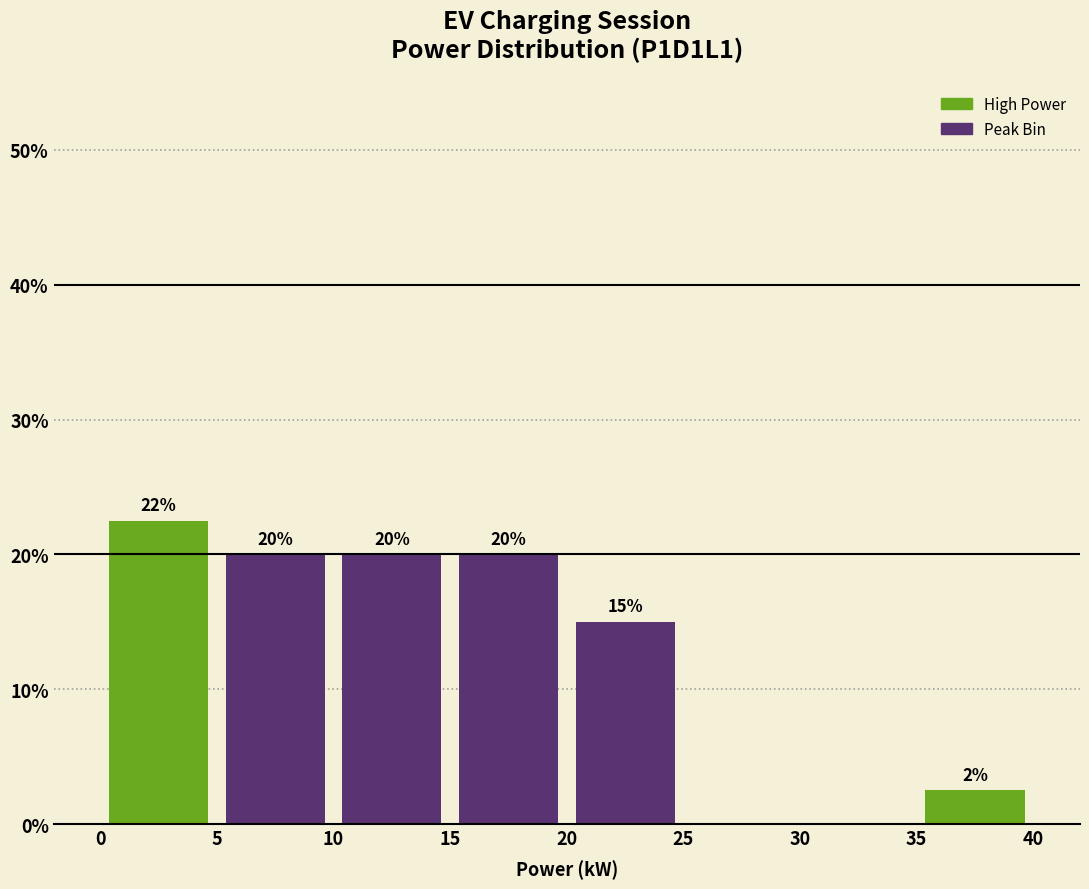

Which range on the x-axis has the tallest bar?

0 to 5